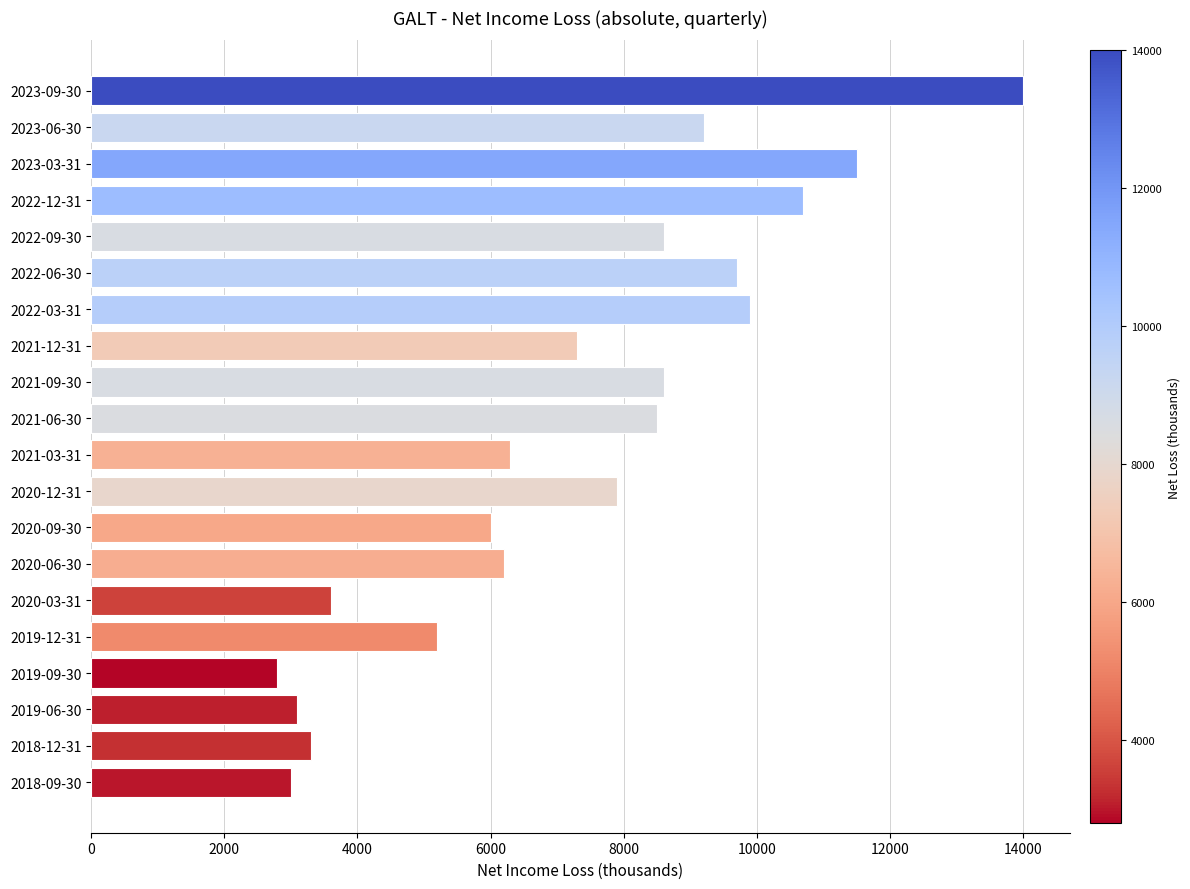

How many categories are shown in the chart?

20